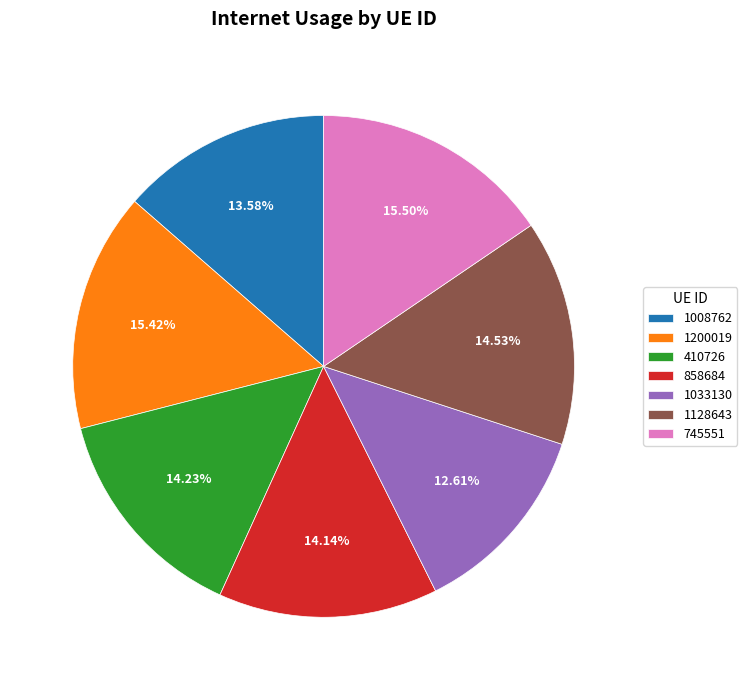

Which has a higher value, 745551 or 1128643?

745551